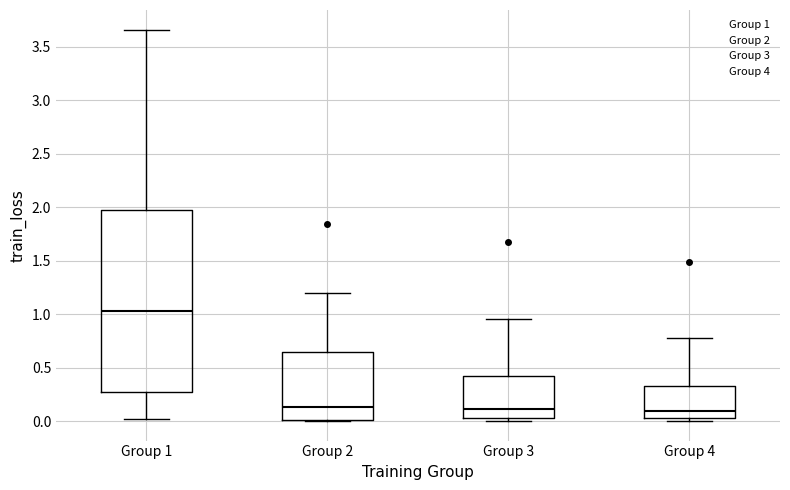

Reading left to right, read every box against the y-axis: the position of its median line, the range the box covers, and the ends of its whiskers. The values are not printed on the chart, so give them approximately, as read against the axis.

Group 1: median 1.05, box 0.25 to 1.95, whiskers 0.00 to 3.65
Group 2: median 0.15, box 0.00 to 0.65, whiskers 0.00 to 1.20
Group 3: median 0.10, box 0.05 to 0.45, whiskers 0.00 to 0.95
Group 4: median 0.10, box 0.05 to 0.35, whiskers 0.00 to 0.80